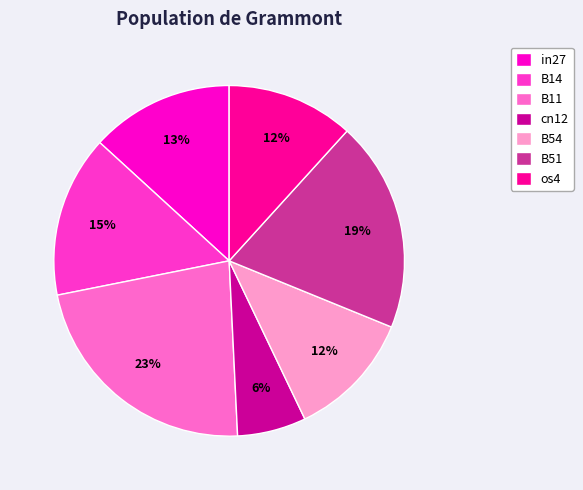

Is it true that in27 is 13% of the pie?

True